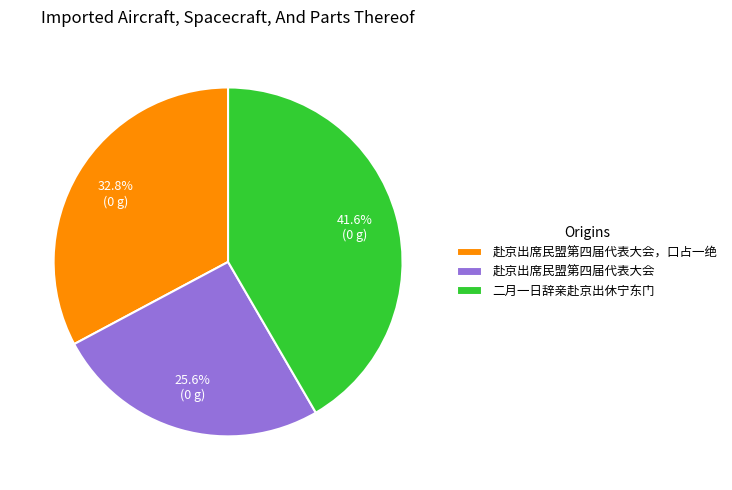

Rank the categories by value from highest to lowest.

二月一日辞亲赴京出休宁东门, 赴京出席民盟第四届代表大会，口占一绝, 赴京出席民盟第四届代表大会